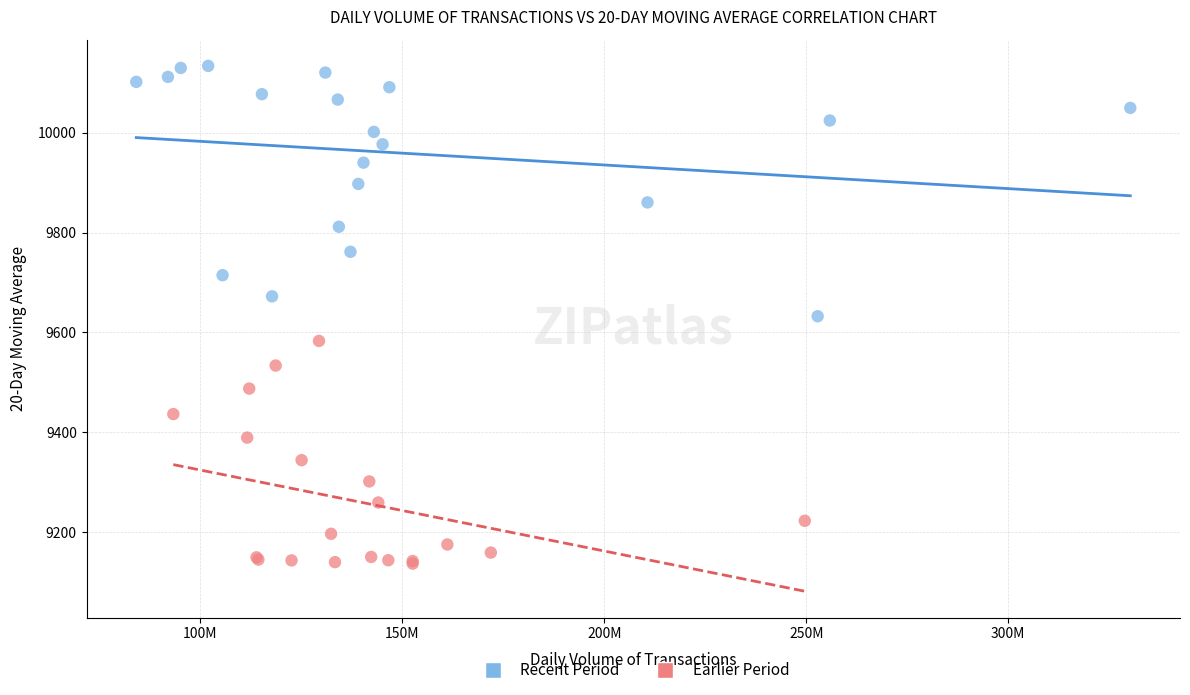

Which series reaches the minimum Y coordinate?

Earlier Period